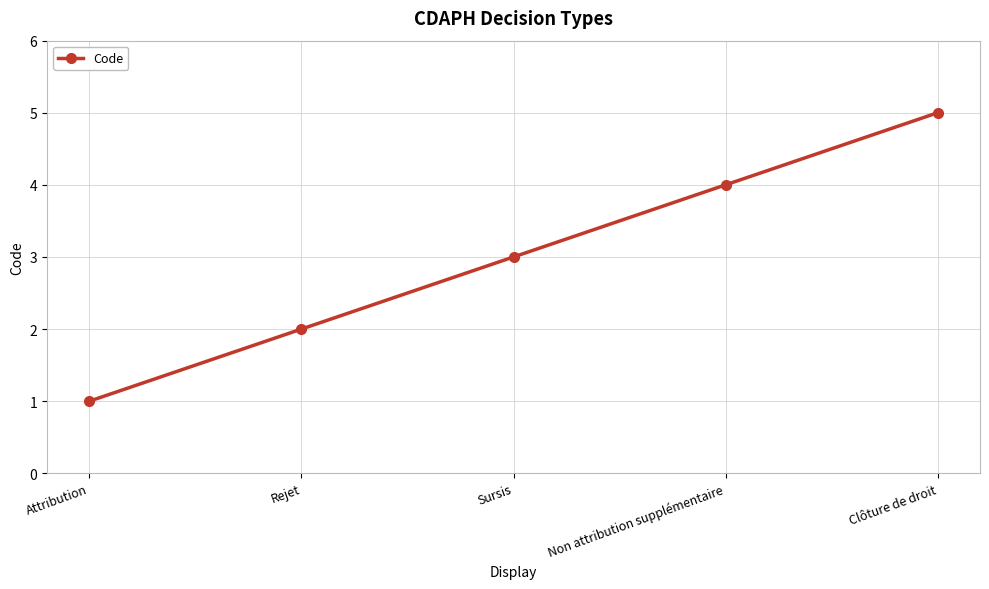

What is the sum of all values?

15